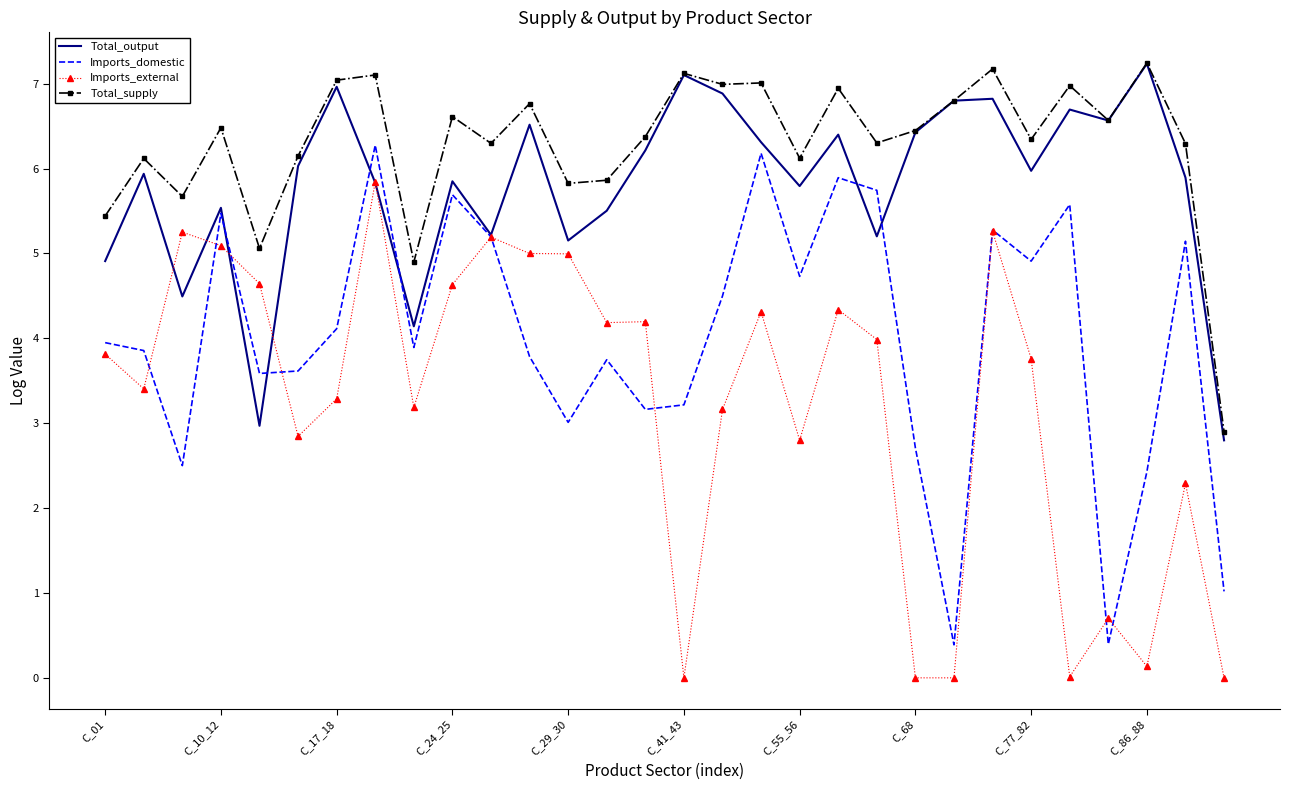

True or false: Total_supply and Imports_domestic intersect in this chart.

False